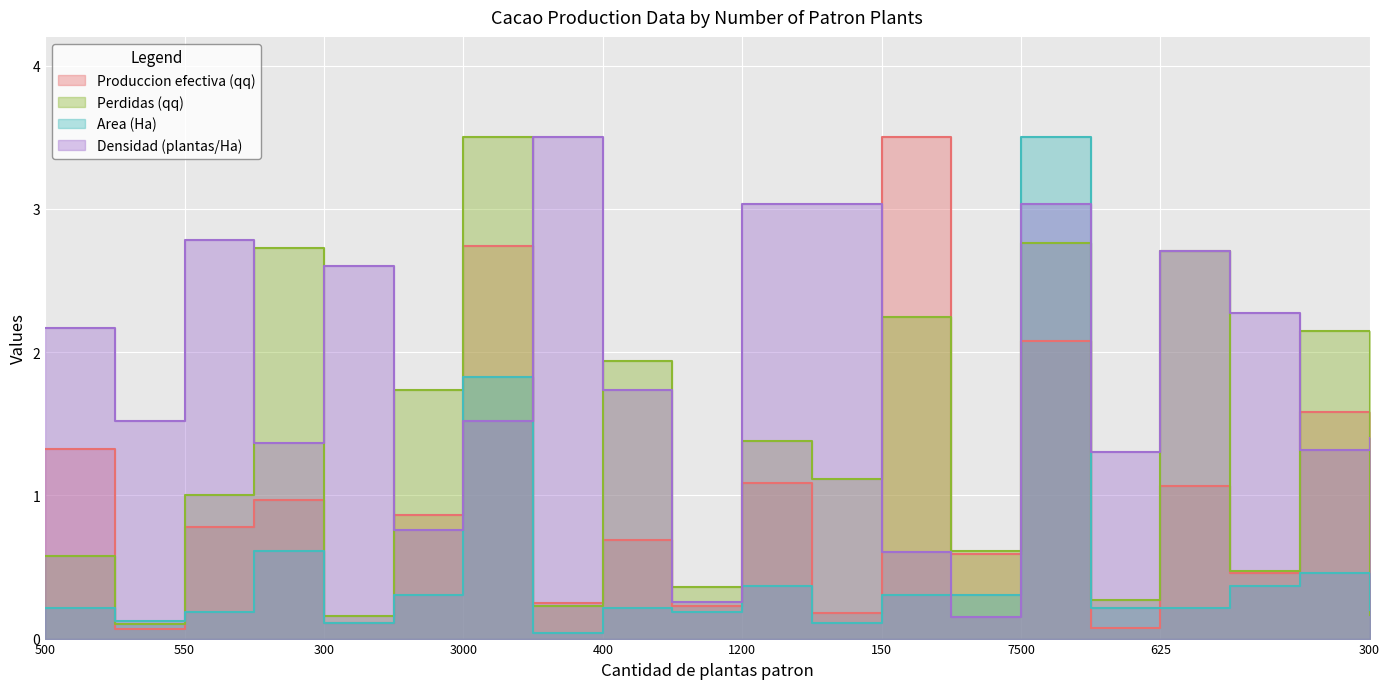

Reading left to right, transcribe all the data shown in this chart.

Produccion efectiva (qq): 1.3	0.1	0.8	1.0	0.1	0.9	2.7	0.3	0.7	0.2	1.1	0.2	3.5	0.6	2.1	0.1	1.1	0.5	1.6	0.2
Perdidas (qq): 0.6	0.1	1.0	2.7	0.2	1.7	3.5	0.2	1.9	0.4	1.4	1.1	2.2	0.6	2.8	0.3	2.7	0.5	2.1	0.2
Area (Ha): 0.2	0.1	0.2	0.6	0.1	0.3	1.8	0.0	0.2	0.2	0.4	0.1	0.3	0.3	3.5	0.2	0.2	0.4	0.5	0.2
Densidad (plantas/Ha): 2.2	1.5	2.8	1.4	2.6	0.8	1.5	3.5	1.7	0.3	3.0	3.0	0.6	0.2	3.0	1.3	2.7	2.3	1.3	1.4